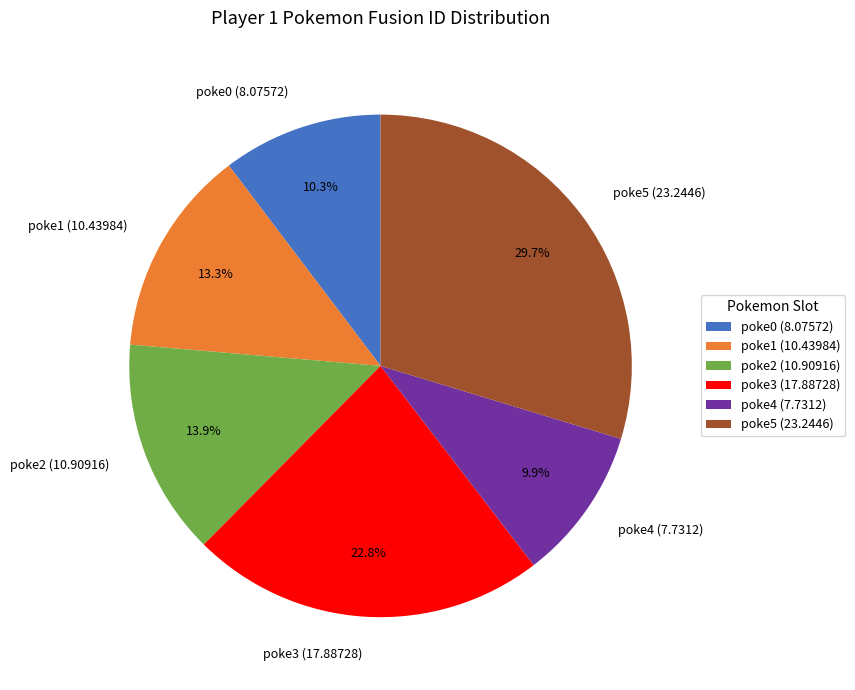

Is the sum of poke0 (8.07572) and poke5 (23.2446) greater than half?

No